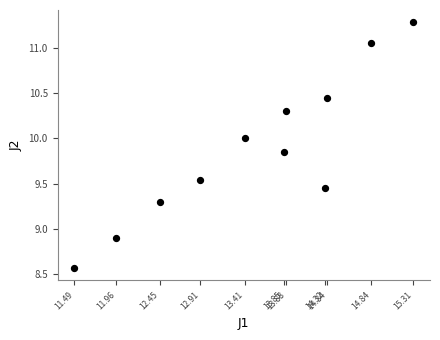

What is the range of Y values (max minus min)?

2.7